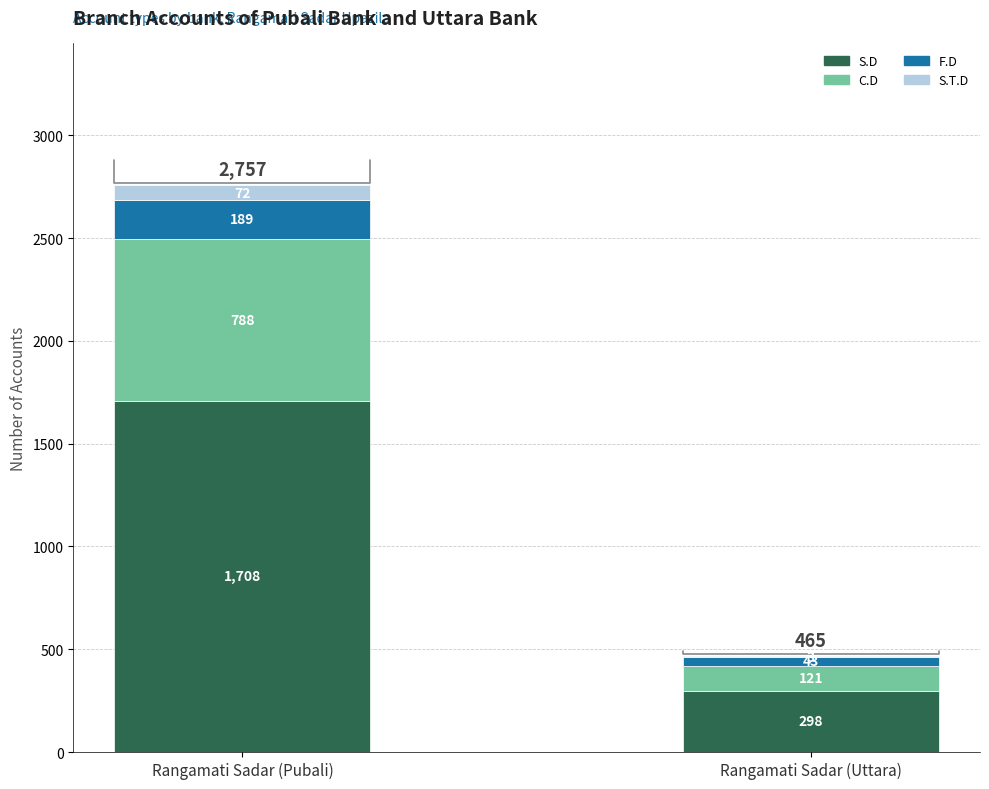

What is the sum of the F.D values at Rangamati Sadar (Uttara) and Rangamati Sadar (Pubali)?

232